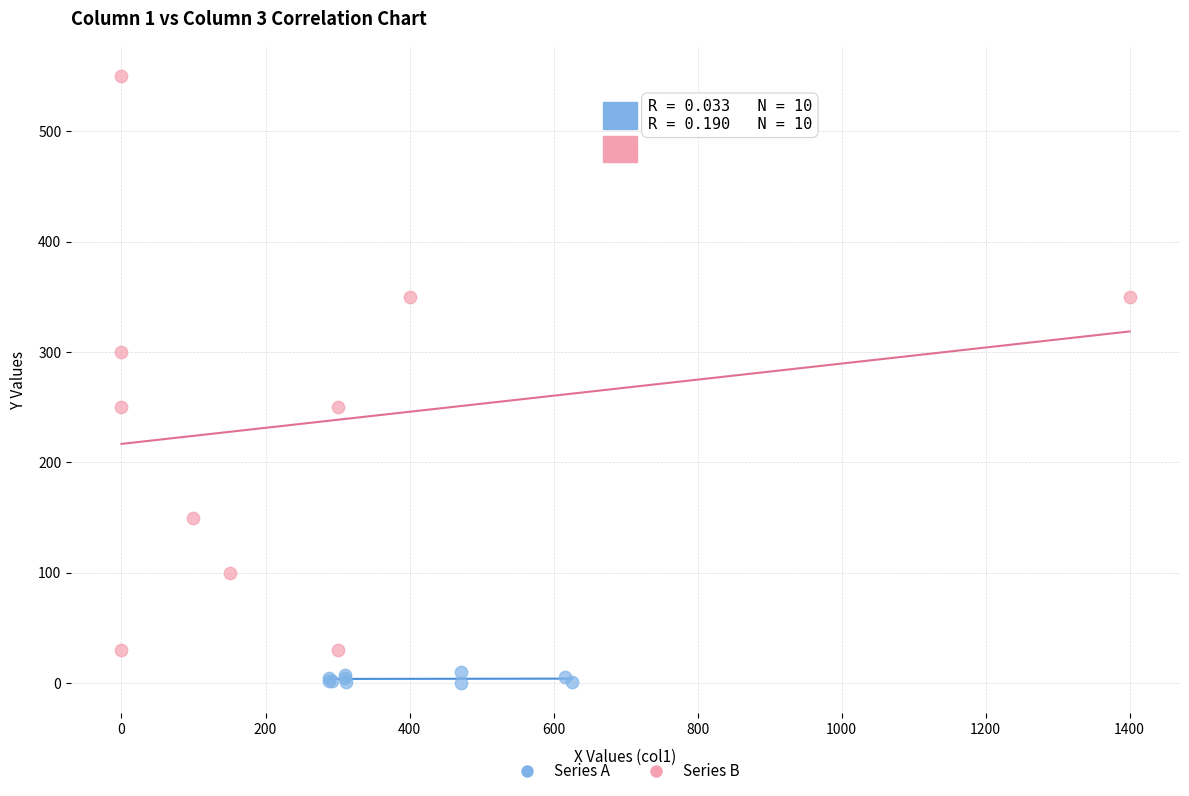

Which series has the widest spread of Y values?

Series B